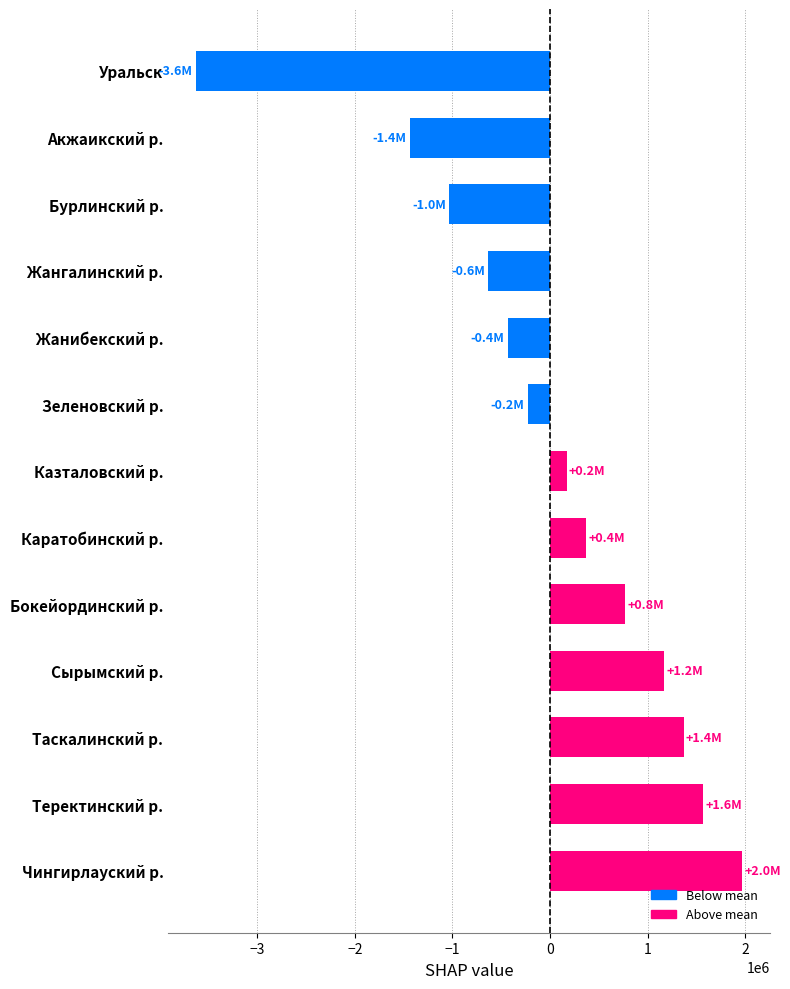

What is the difference between the maximum and minimum values?

5600000.0